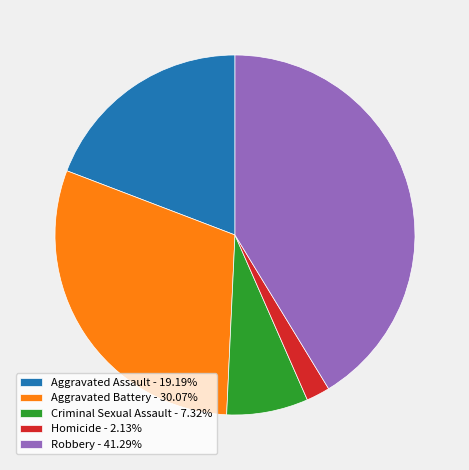

Combined, do Criminal Sexual Assault and Aggravated Assault account for over 50%?

No